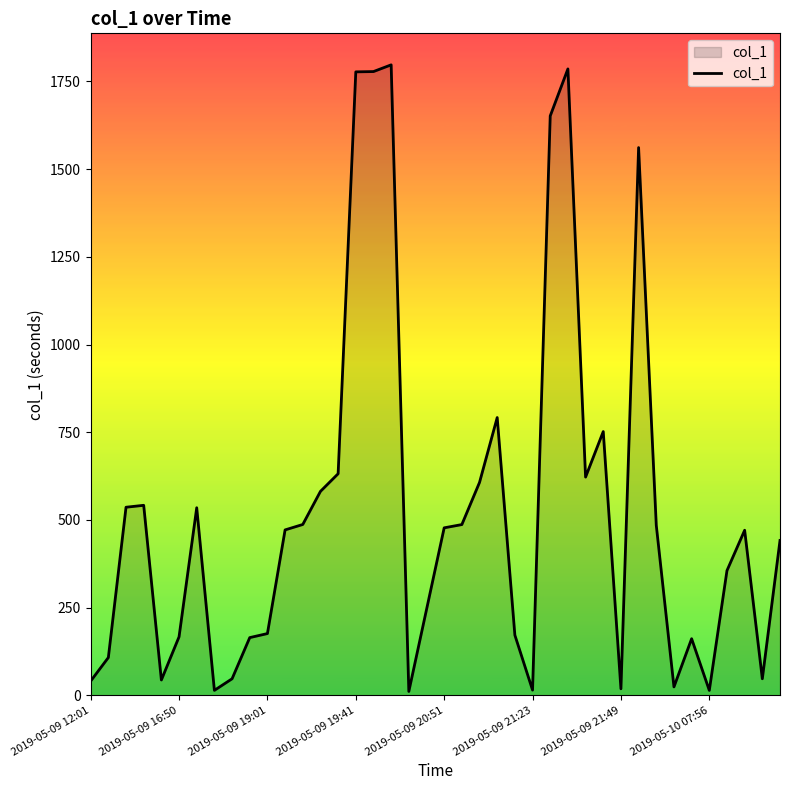

What is the greatest value displayed?

1797.3